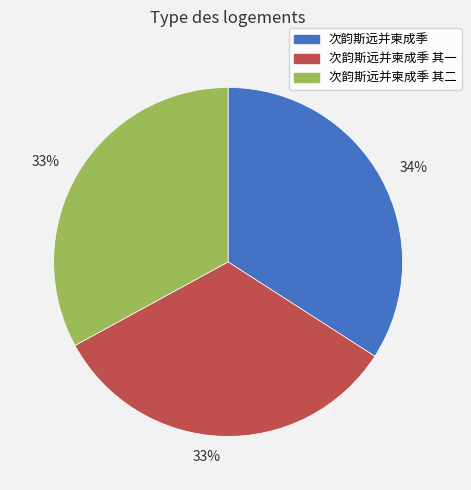

Does any single category account for the majority?

No